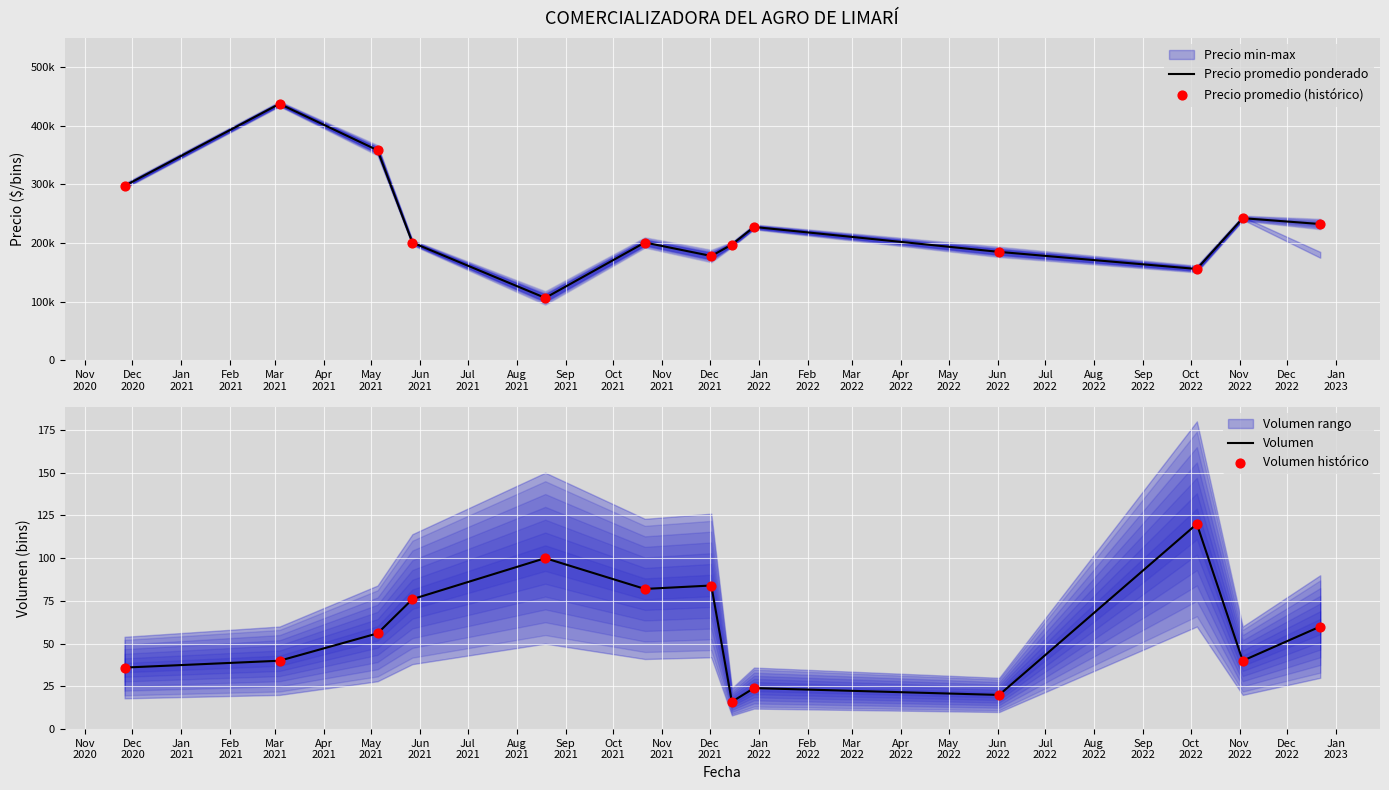

What is the total value across all series at Sep
2021?

311906